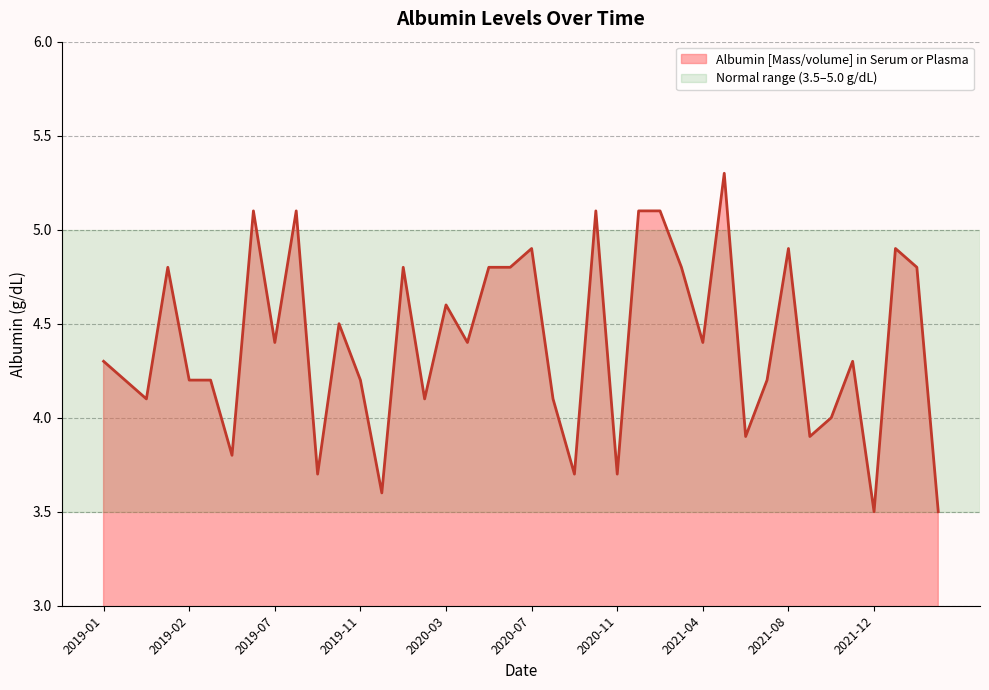

What is the greatest value displayed?

5.3